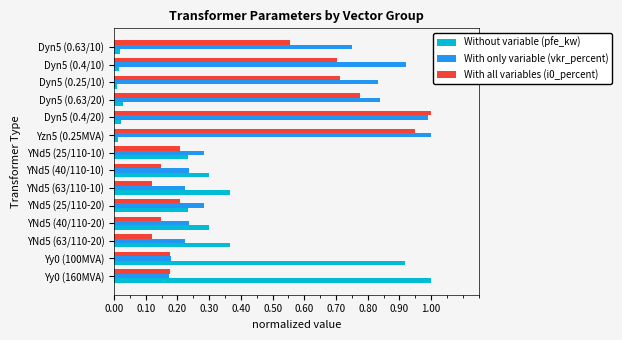

Which series has the widest spread of values?

Without variable (pfe_kw)